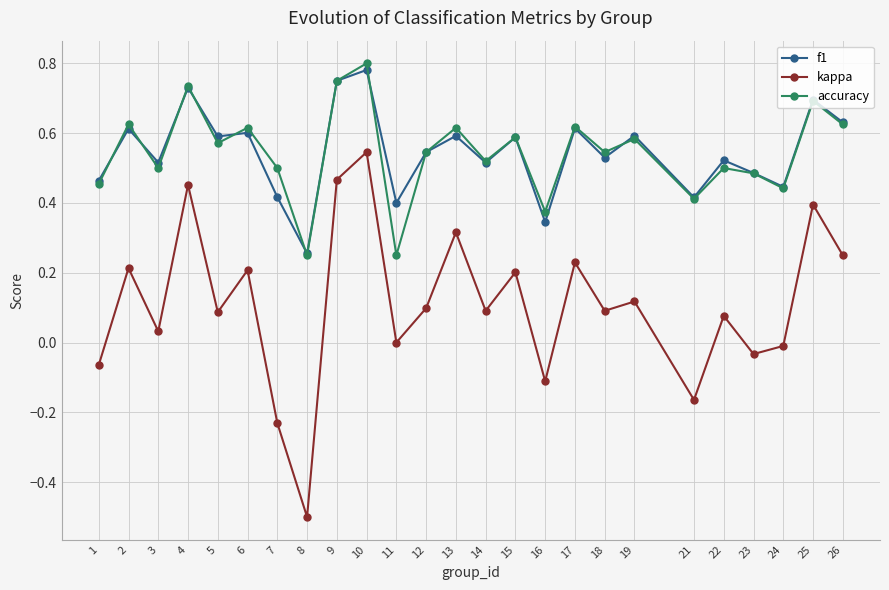

Which category has the highest value across all series?

10